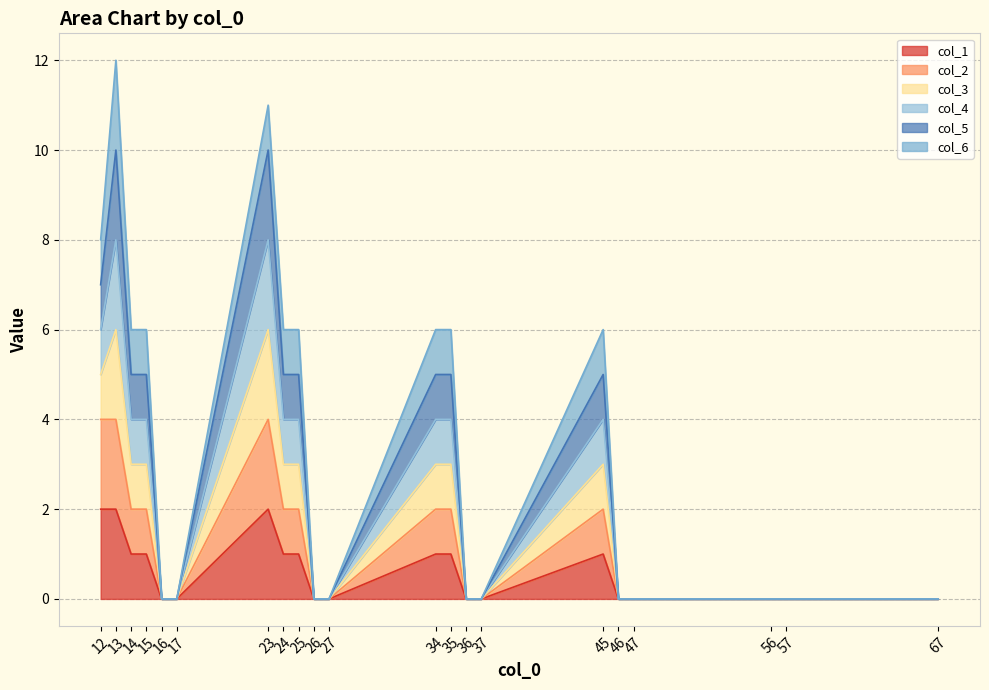

Is it true that col_3 equals 0 at 47?

True